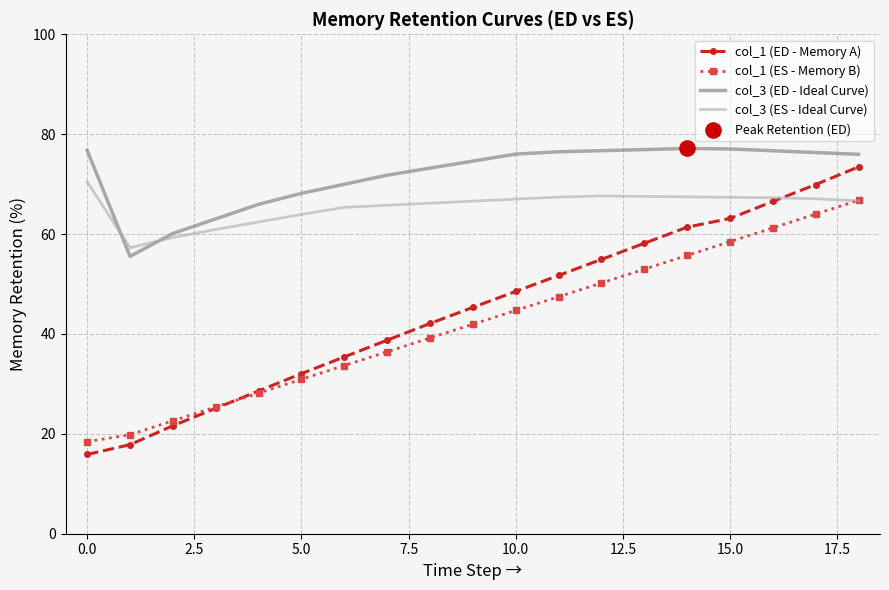

Which series has the widest spread of values?

col_1 (ED - Memory A)